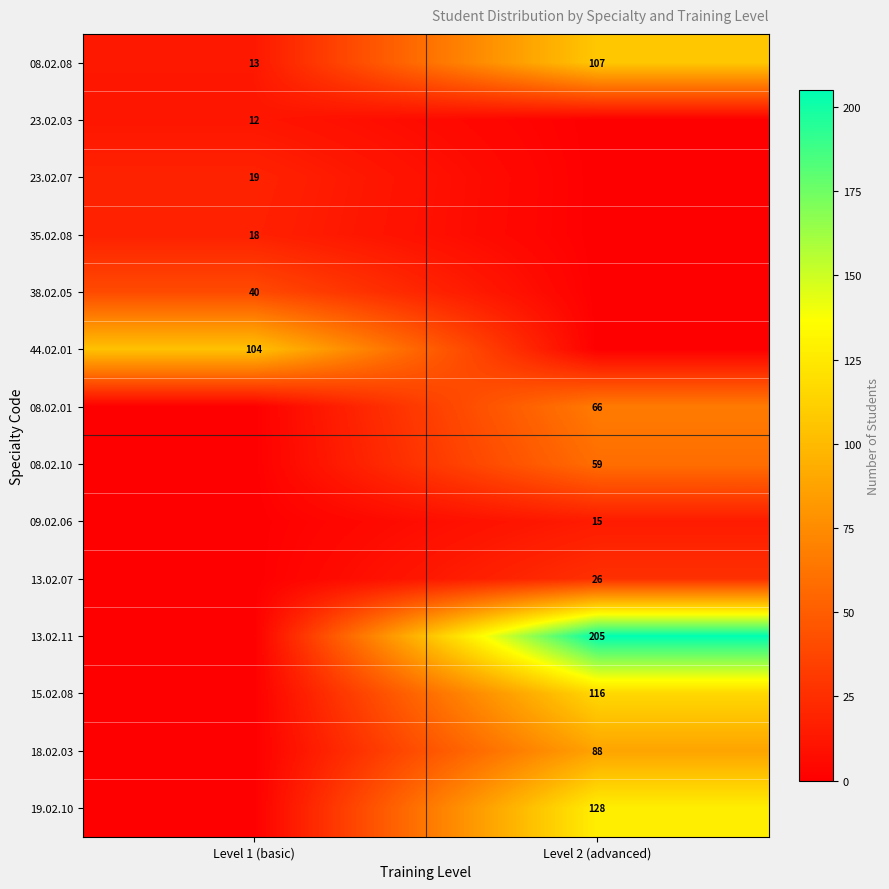

What is the minimum value for 08.02.08?

13